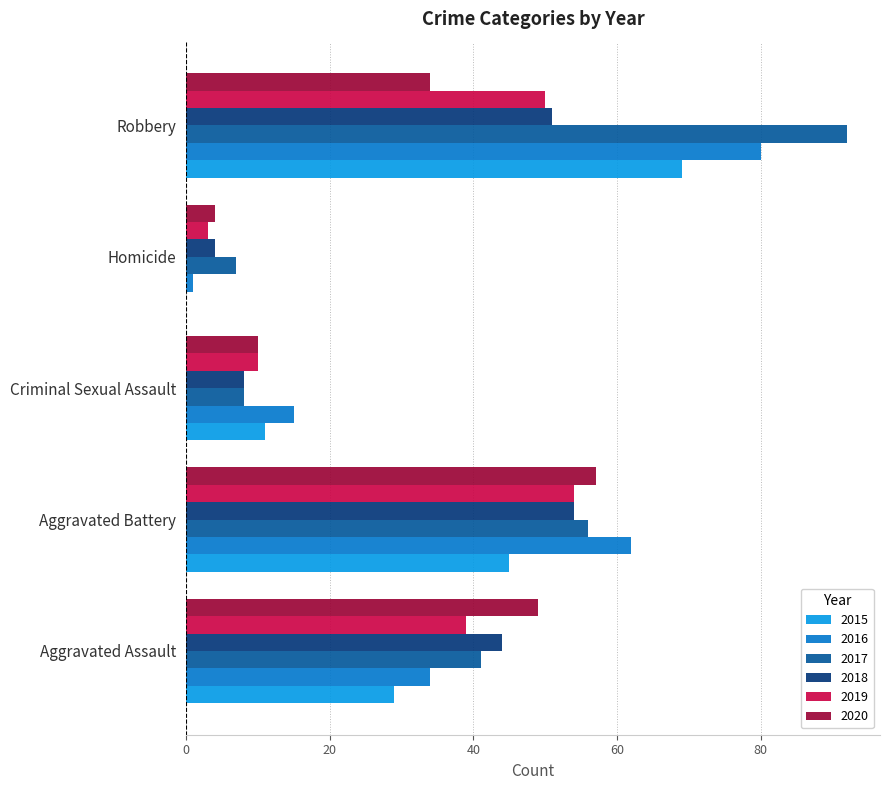

At which category is the sum across all series the highest?

Robbery